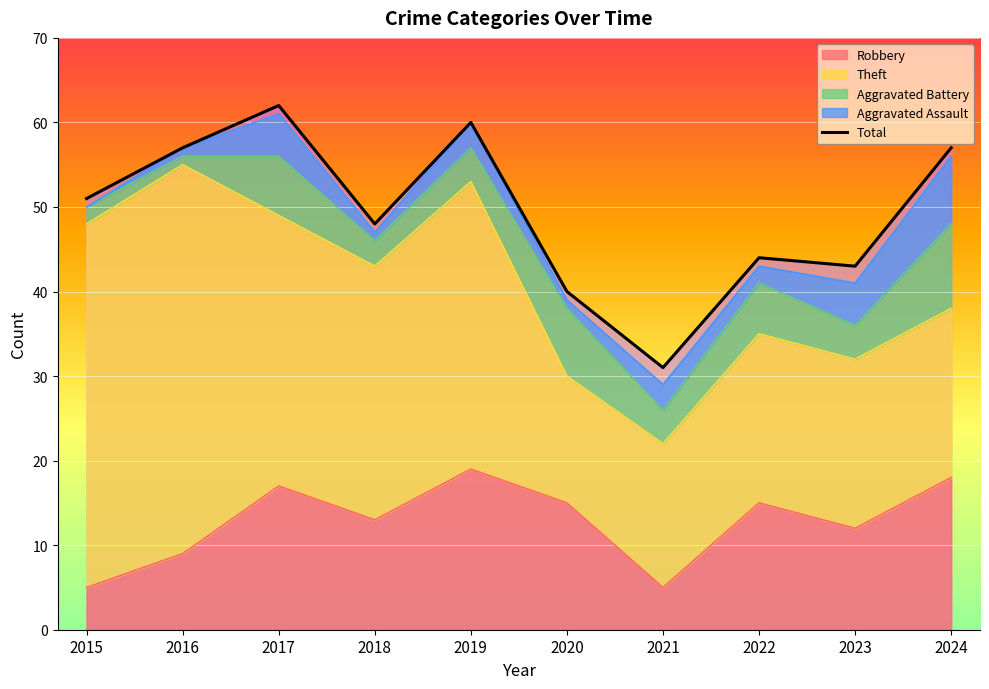

Where does the data first go above 51?

2016